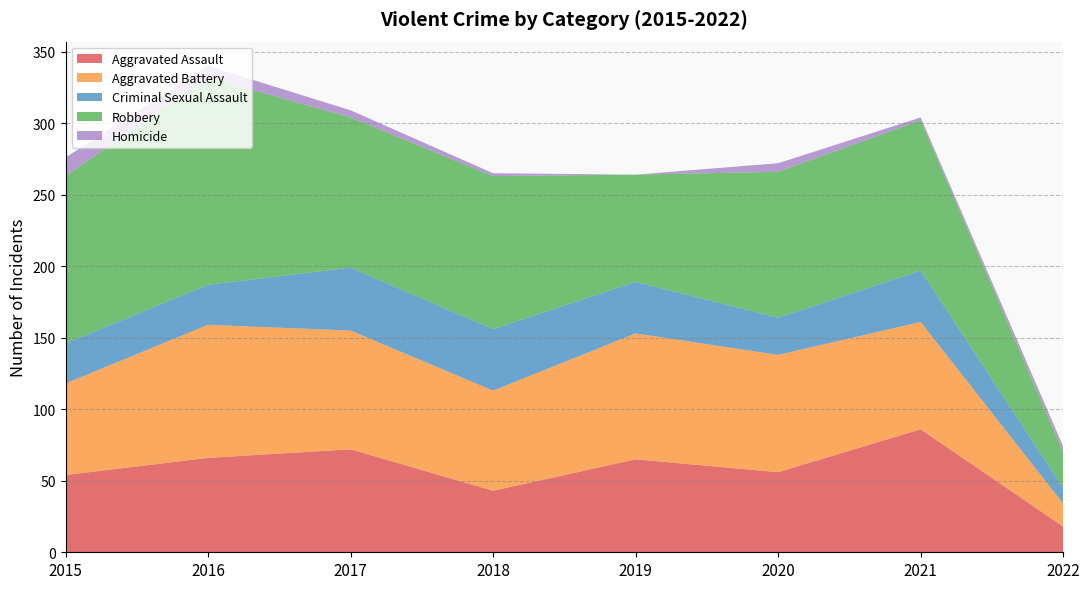

Reading left to right, what are all the values shown in this chart?

Aggravated Assault: 2015=54	2016=66	2017=72	2018=43	2019=65	2020=56	2021=86	2022=18
Aggravated Battery: 2015=64	2016=93	2017=83	2018=70	2019=88	2020=82	2021=75	2022=16
Criminal Sexual Assault: 2015=28	2016=28	2017=44	2018=43	2019=36	2020=26	2021=36	2022=11
Robbery: 2015=117	2016=145	2017=105	2018=107	2019=75	2020=102	2021=105	2022=25
Homicide: 2015=13	2016=8	2017=5	2018=2	2019=0	2020=6	2021=2	2022=4